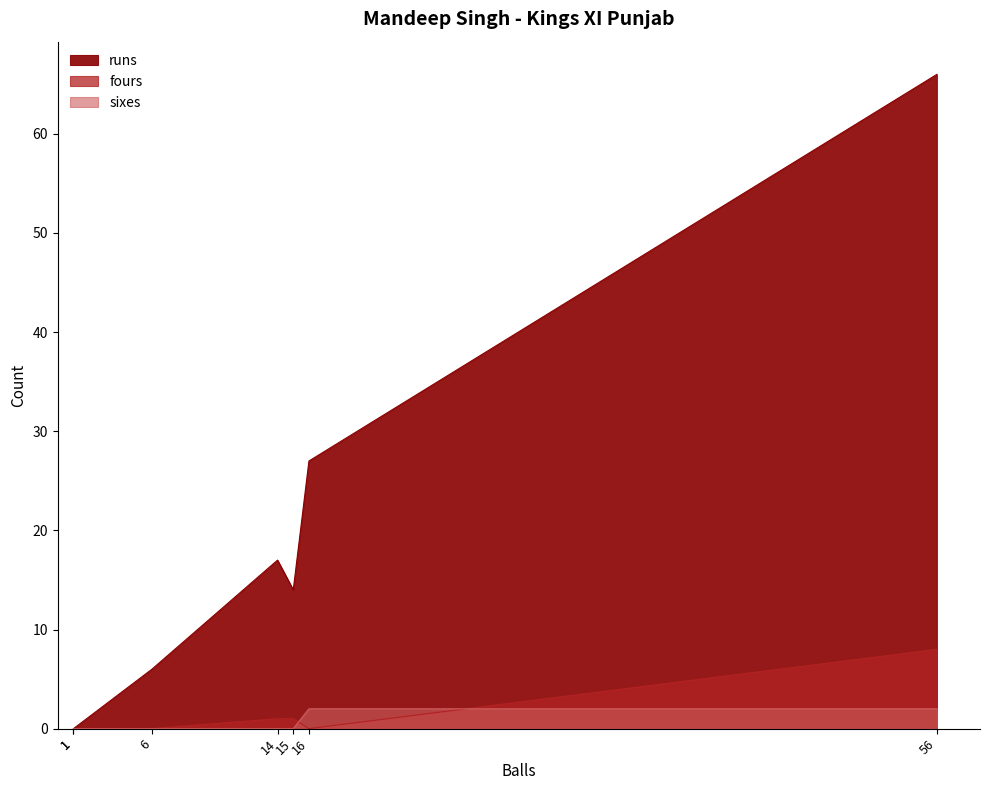

Which category has the lowest value in the sixes series?

15